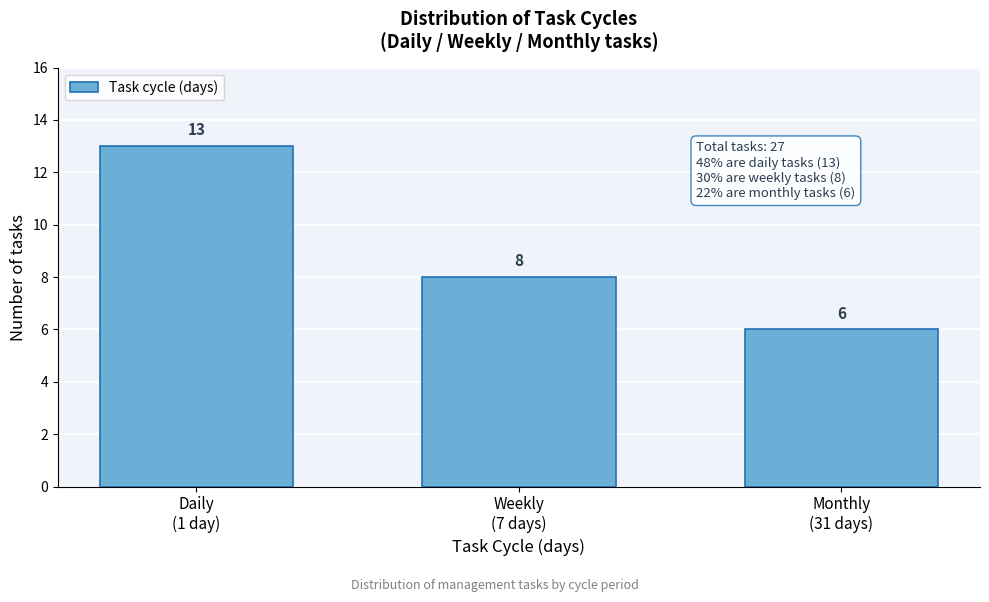

Reading left to right, extract all data points from this chart.

13	8	6